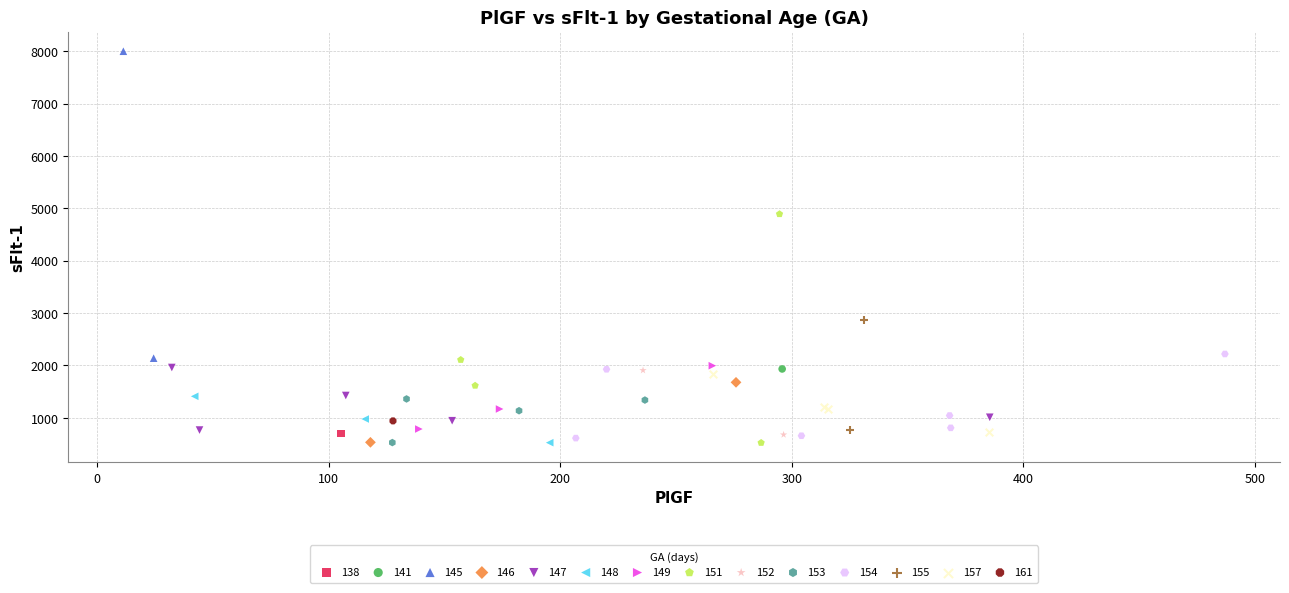

Which series reaches the maximum Y coordinate?

145